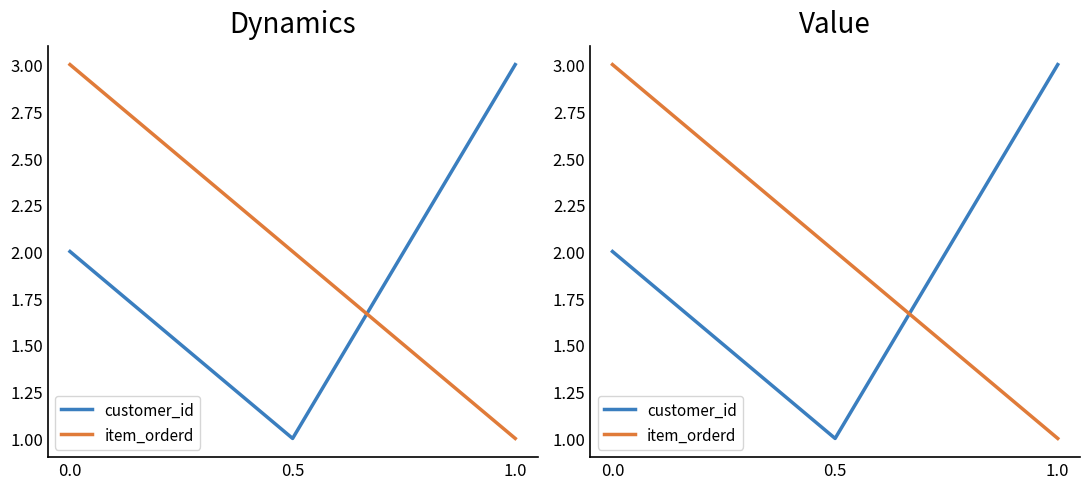

Reading left to right, what are all the values shown in this chart?

customer_id: 0.0=2	0.5=1	1.0=3
item_orderd: 0.0=3	0.5=2	1.0=1